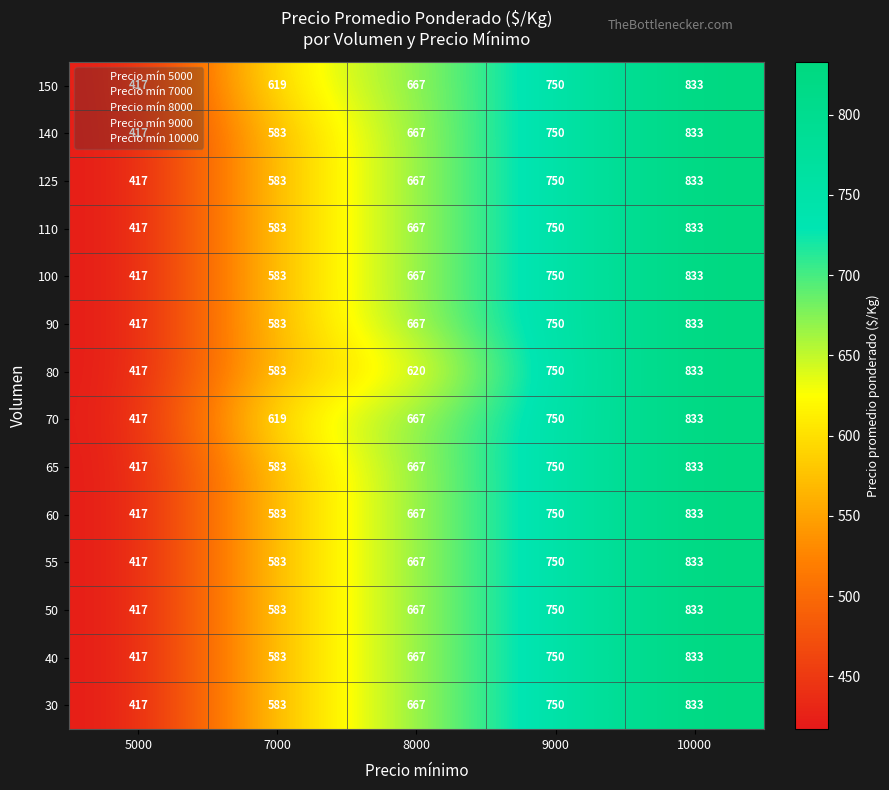

What is the sum of the 40 values at 7000 and 10000?

1416